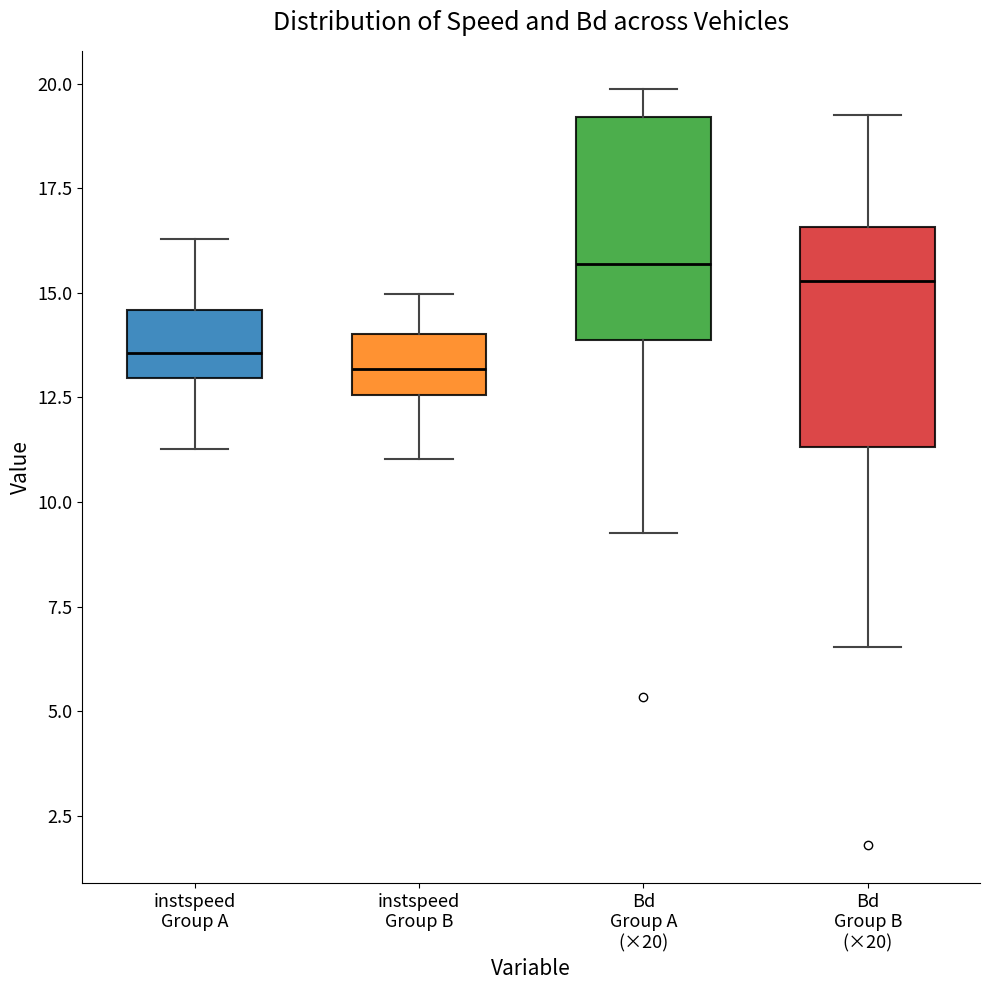

Where does the upper whisker of the box for Bd Group A (×20) end on the y-axis? The values are not printed on the chart, so give them approximately, as read against the axis.

20.0